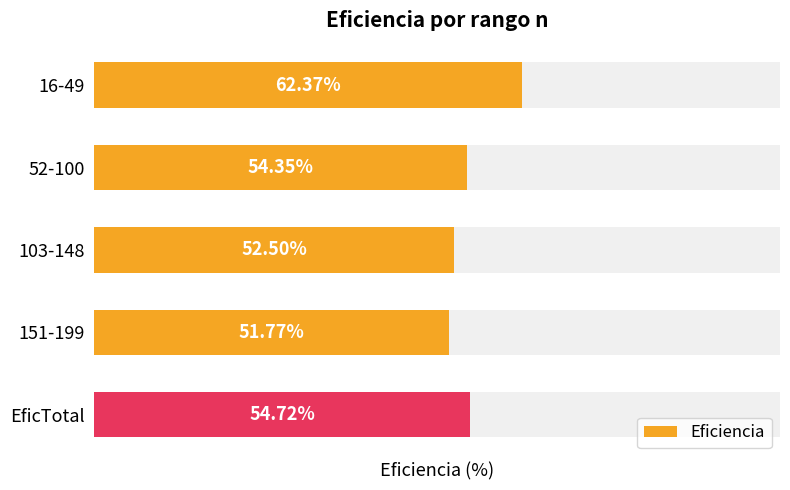

Are the bars grouped side by side (vs. stacked)?

No